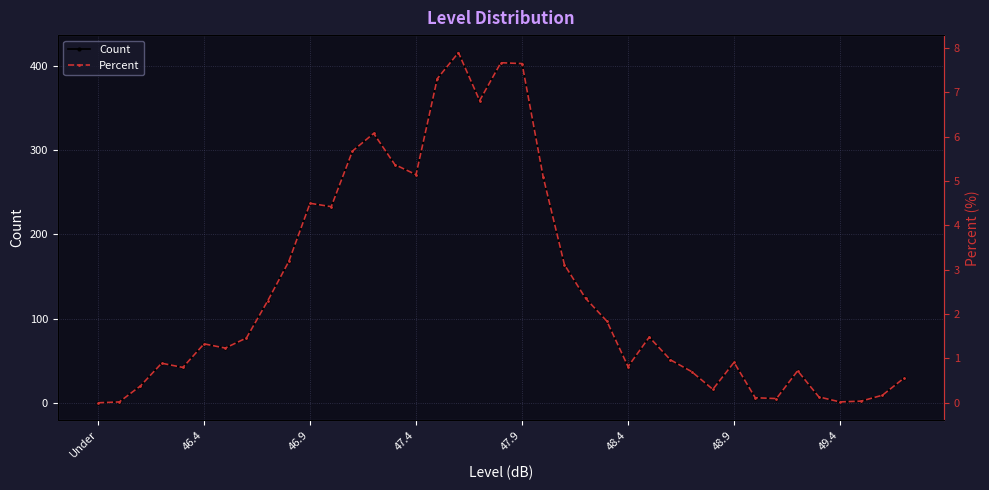

What is the difference between the highest and lowest values at 19?

396.3